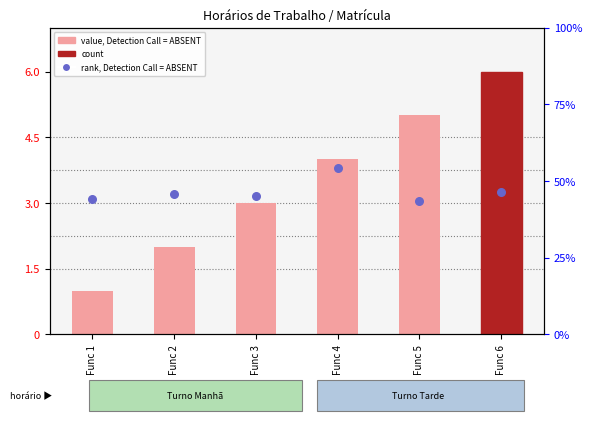

At how many categories does at least one series exceed 4?

2